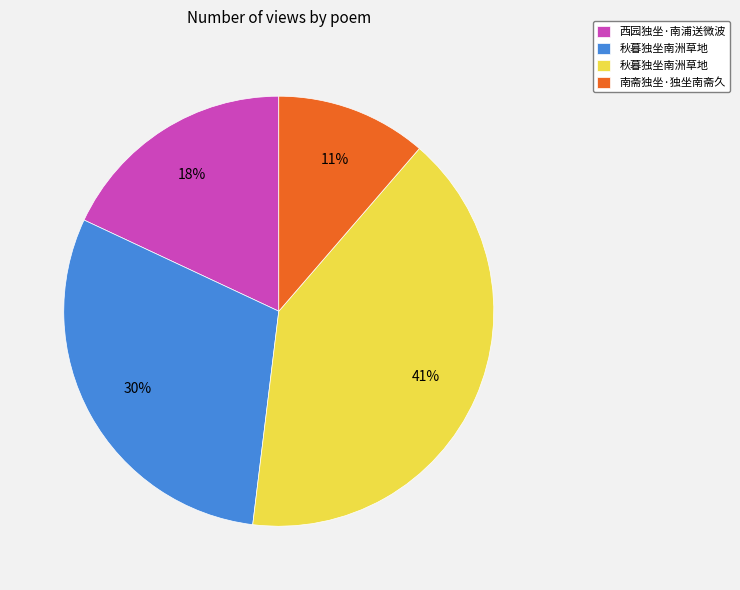

Is there a majority slice in this chart?

No